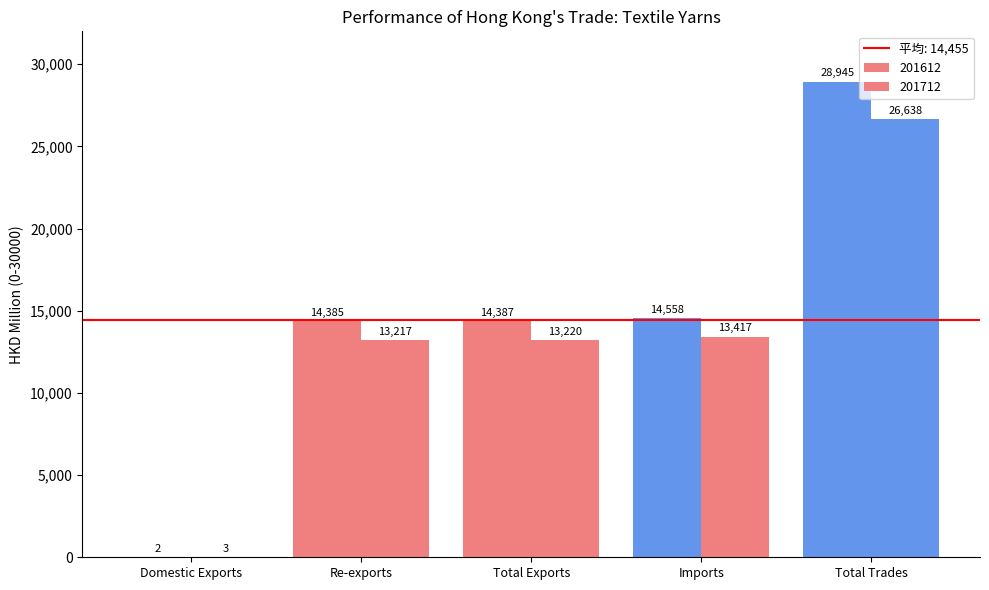

What is the total value across all series at Total Exports?

27607.7